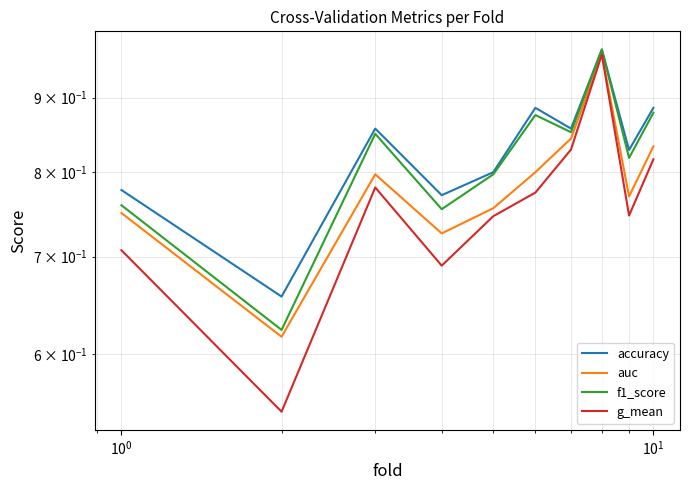

What is the smallest value displayed?

0.5